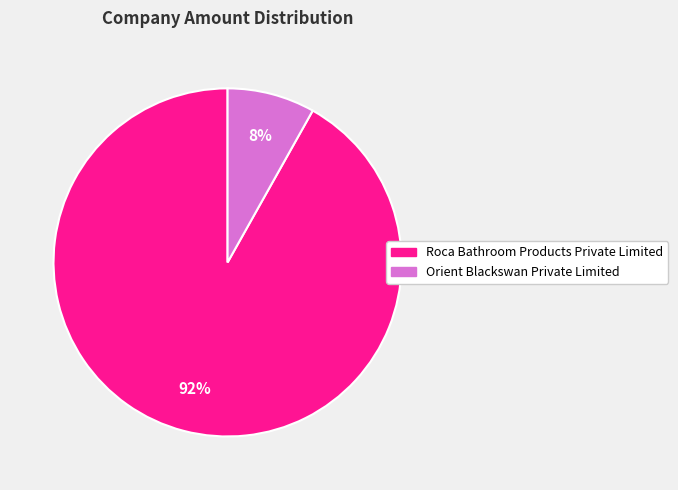

To the nearest percent, what is the combined percentage of Orient Blackswan Private Limited and Roca Bathroom Products Private Limited?

100%